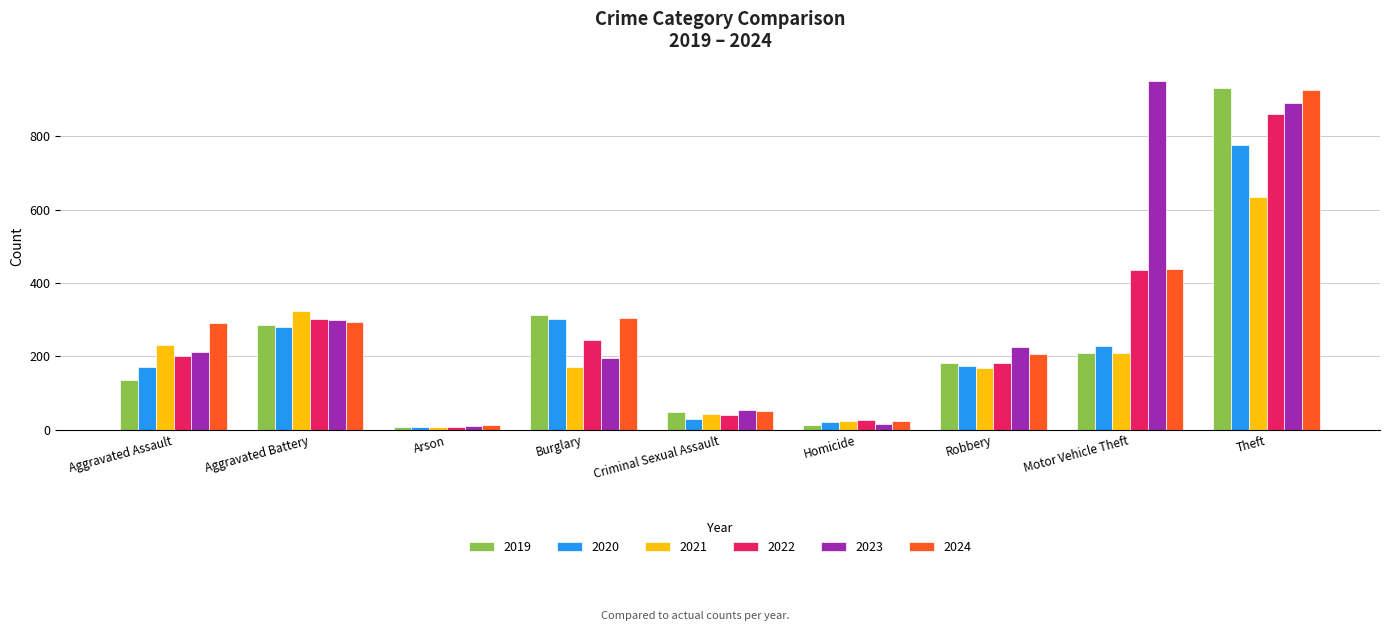

How many groups of bars are there?

9